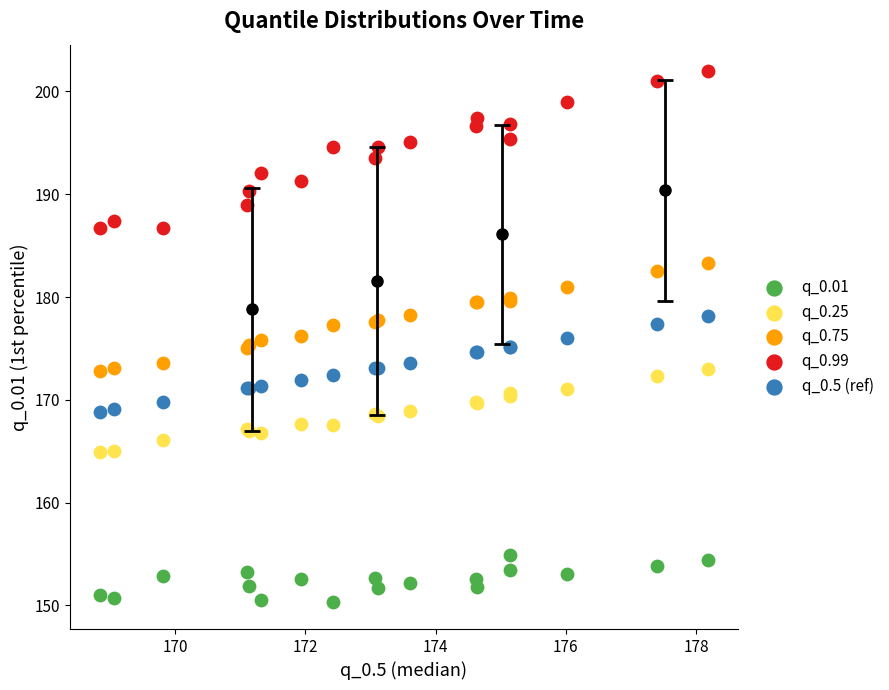

What is the X range (max minus min) for the scatter plot?

9.3